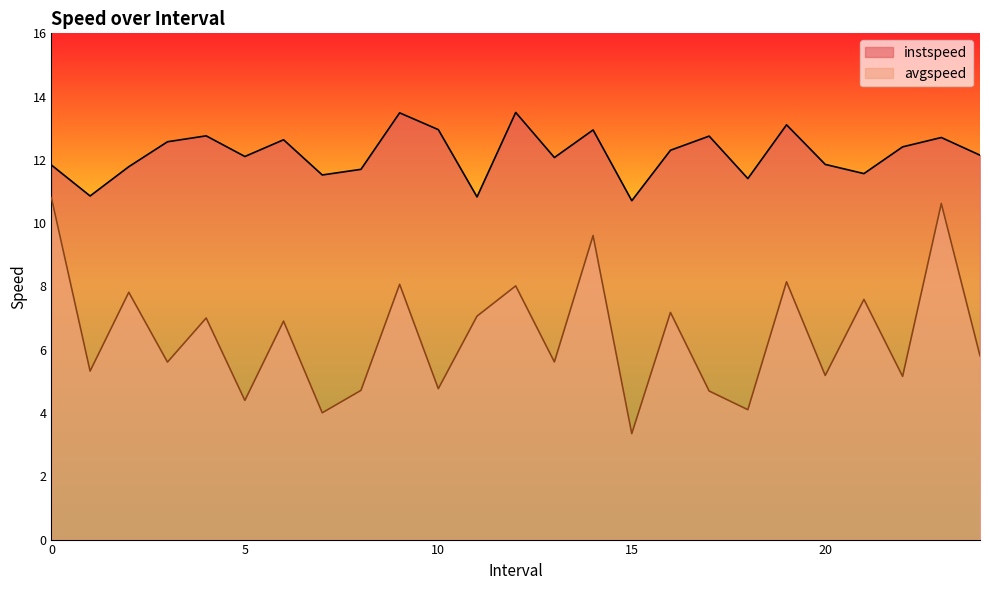

In instspeed, how many points are lower than both neighbors (excluding endpoints)?

8